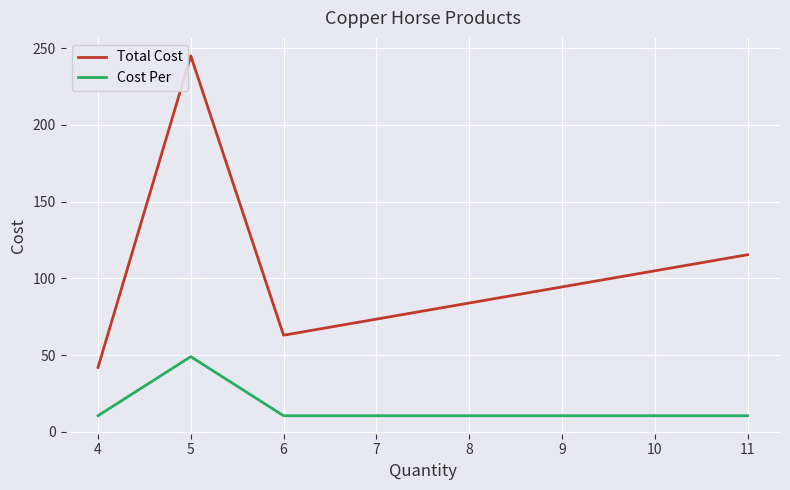

Which series changed the most between 5 and 6?

Total Cost